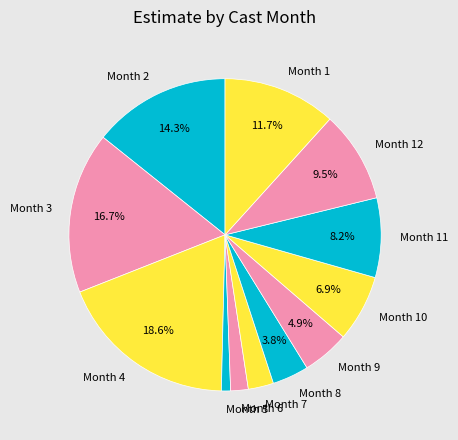

Do Month 5 and Month 10 together represent more than half of the pie?

No